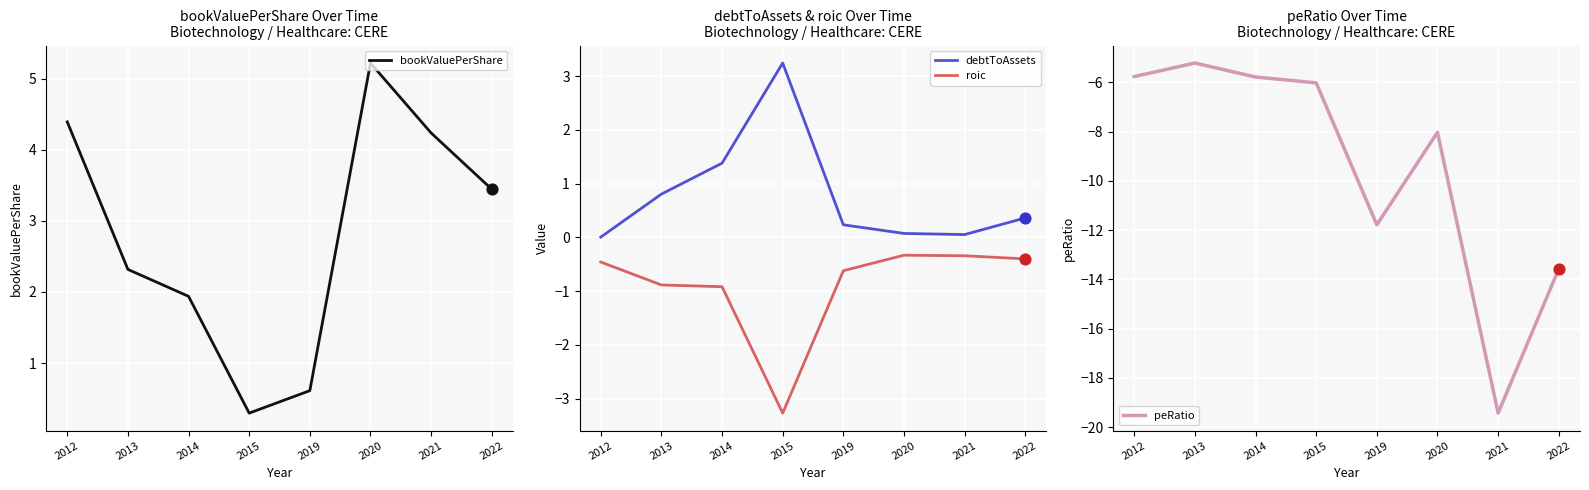

Which series contains the highest Y value?

bookValuePerShare